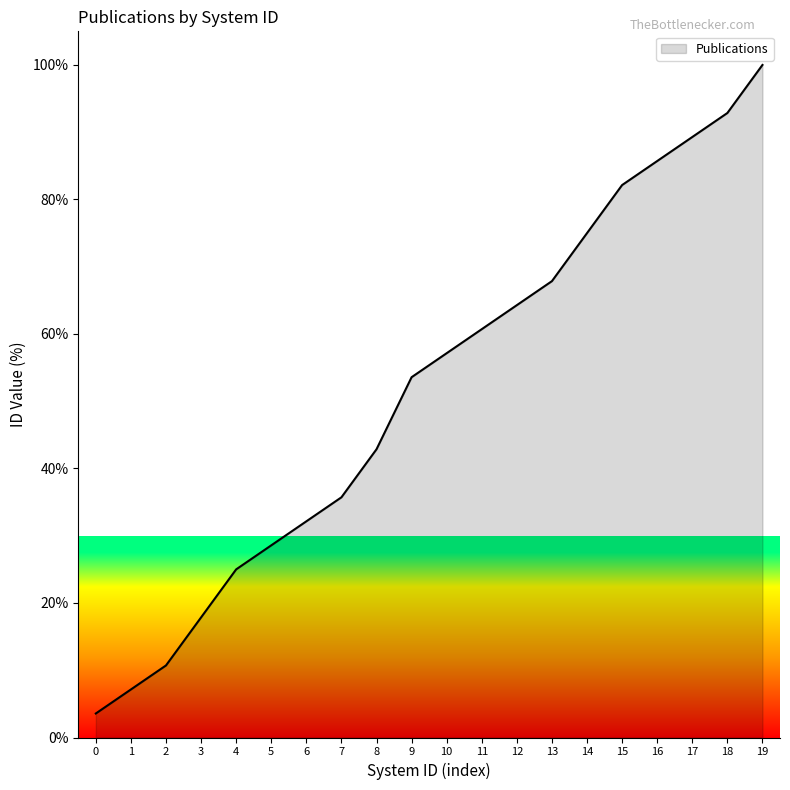

What is the ratio of the value at 17 to the value at 6?

2.8